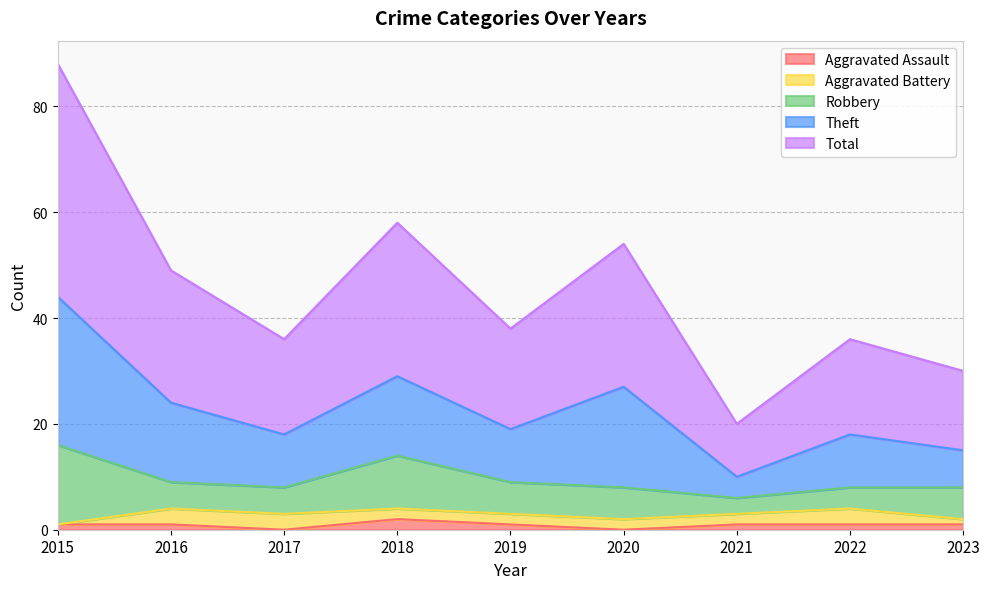

Does the chart display data point markers on the line(s)?

No